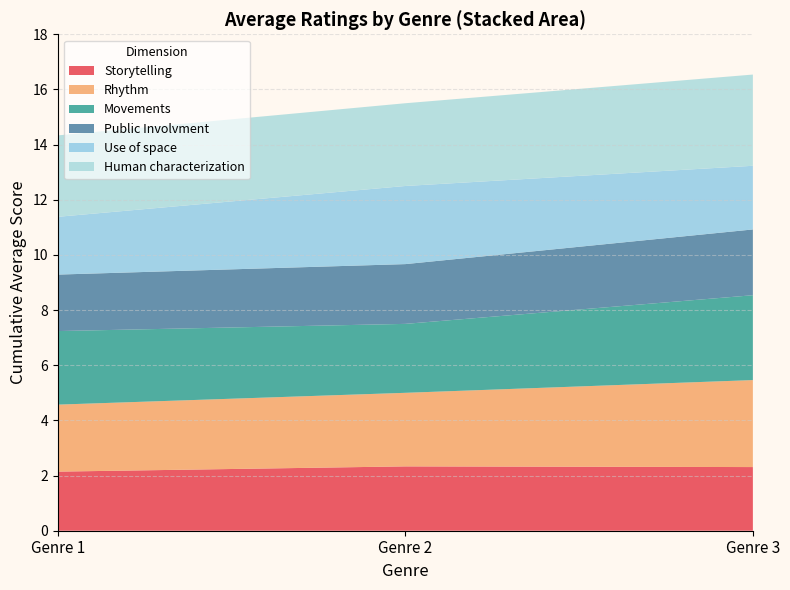

Which has a higher value, Genre 1 or Genre 2?

Genre 2